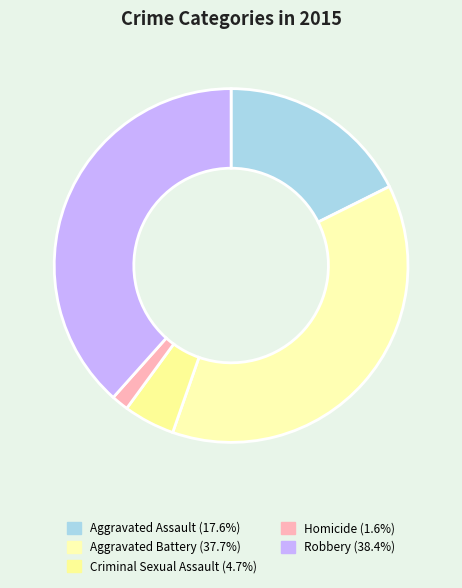

True or false: Criminal Sexual Assault accounts for 5% of the total.

True